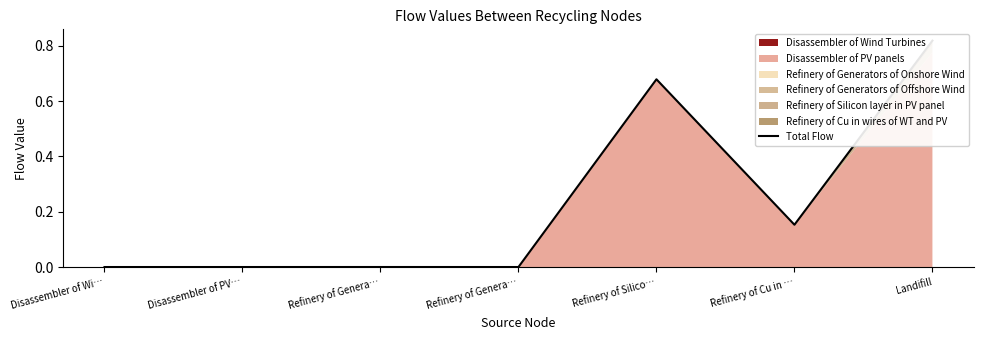

List the labels in order of value, largest first.

Landifill, Refinery of Silico…, Refinery of Cu in …, Refinery of Genera…, Refinery of Genera…, Disassembler of Wi…, Disassembler of PV…